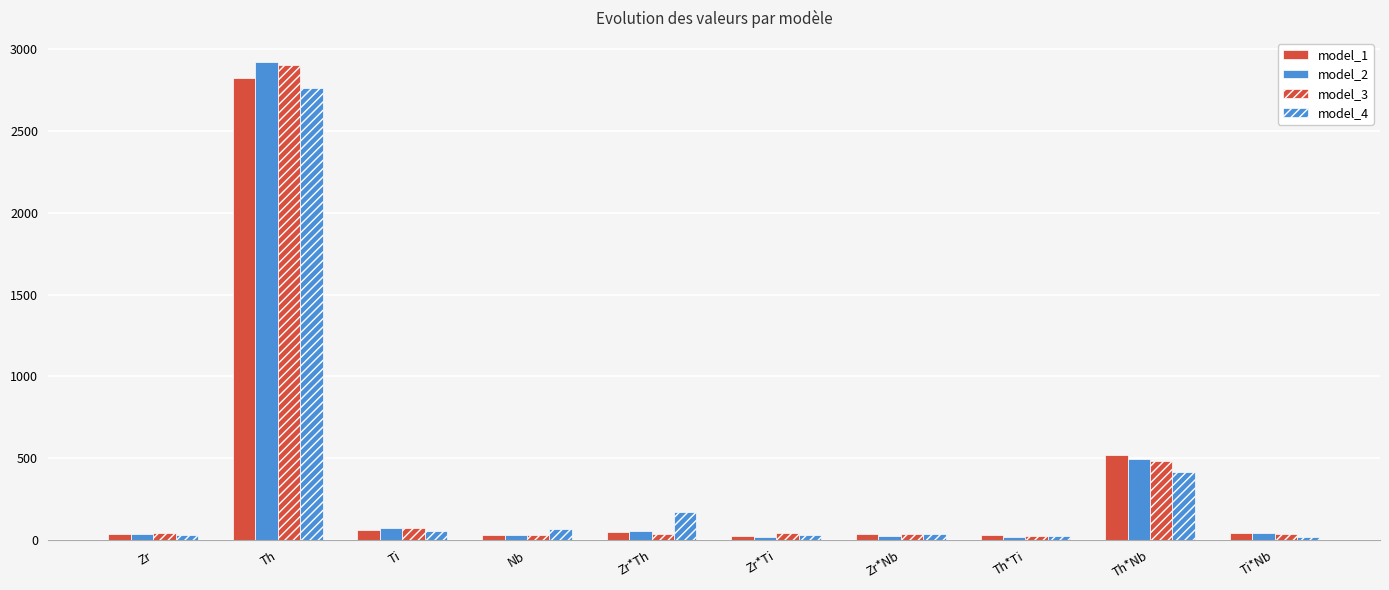

What is the value of the model_1 bar at the 5th from the left?

51.2